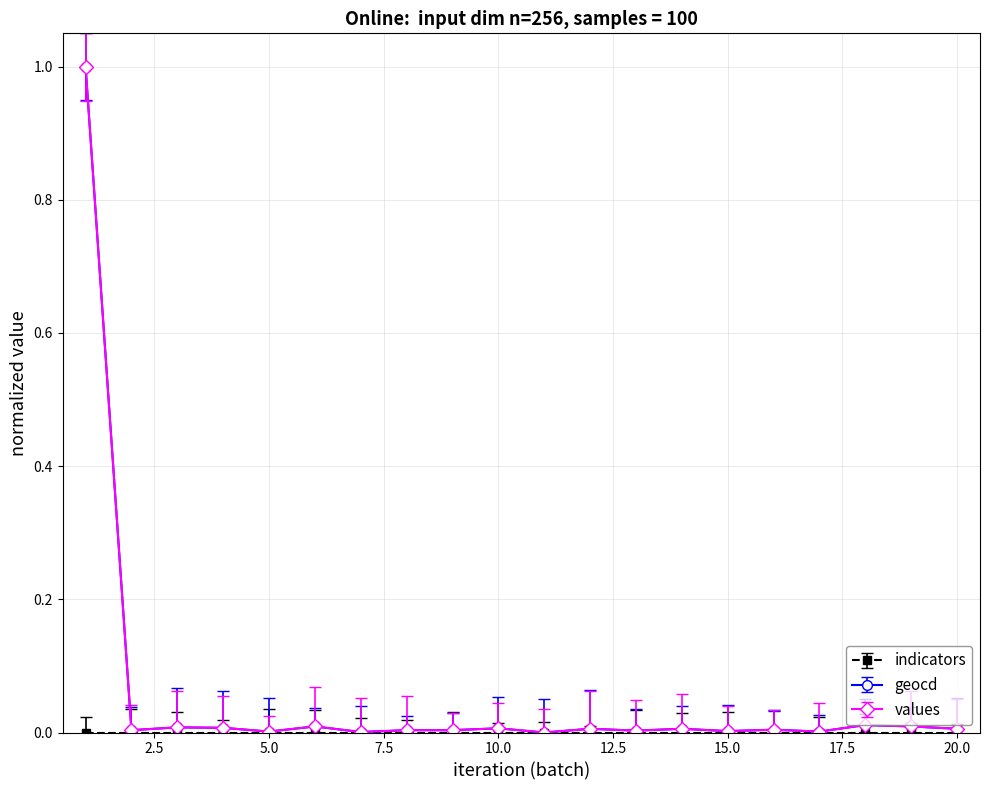

Does the chart have visible grid lines?

Yes